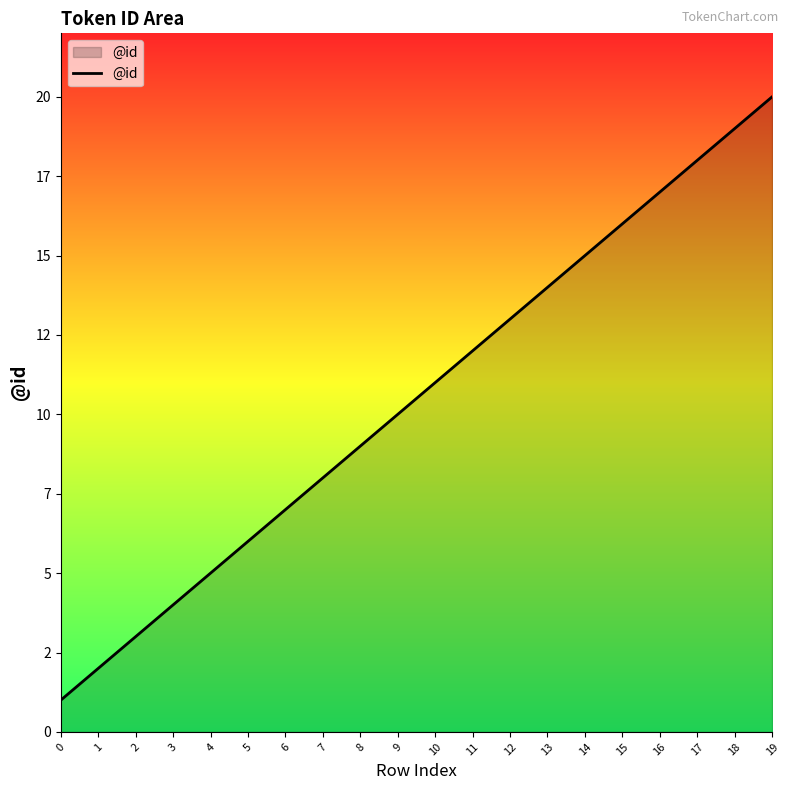

The value at 2 is 5. True or false?

False